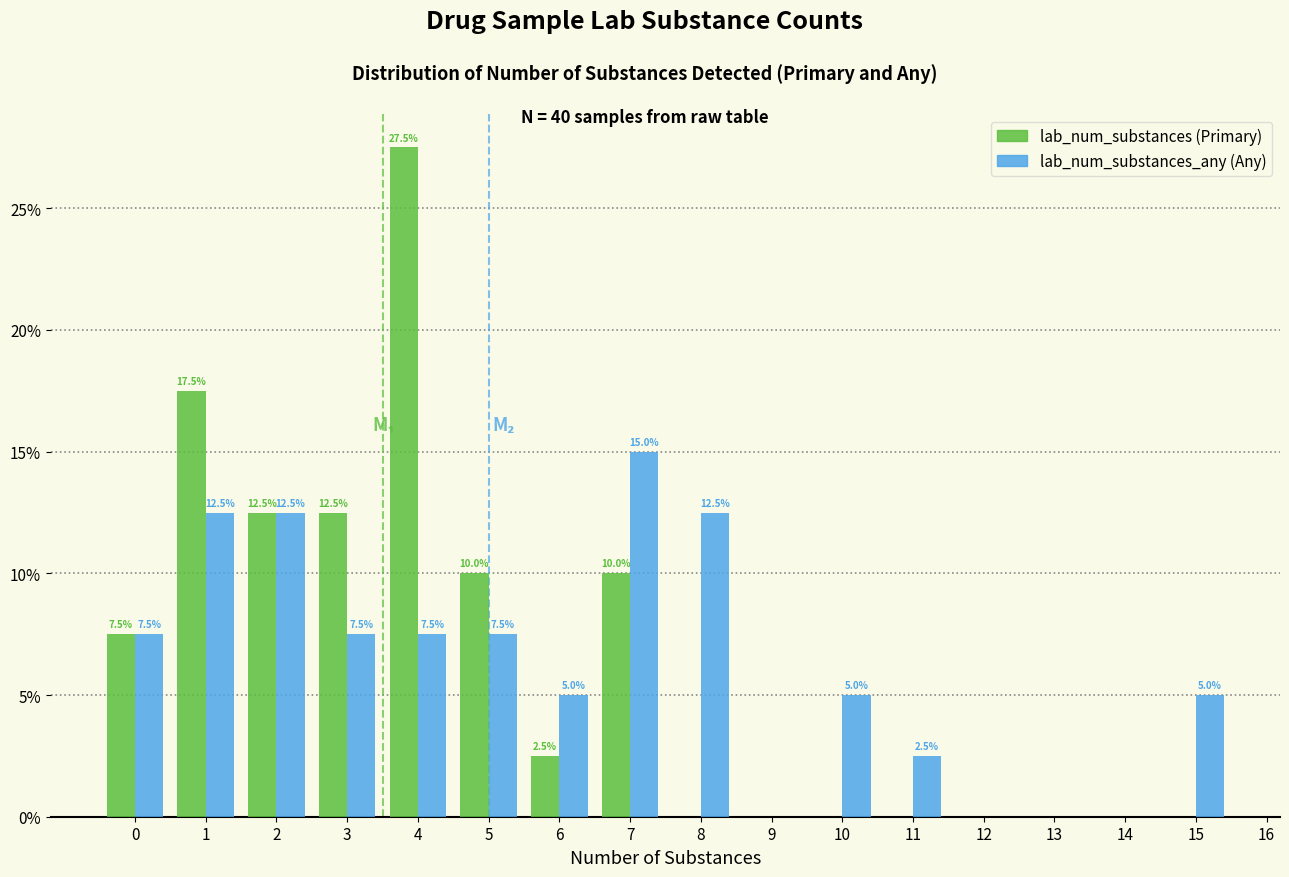

Reading left to right, what are all the values shown in this chart?

lab_num_substances: 0=7.5	1=17.5	2=12.5	3=12.5	4=27.5	5=10.0	6=2.5	7=10.0	8=0.0	9=0.0	10=0.0	11=0.0	12=0.0	13=0.0	14=0.0	15=0.0
lab_num_substances_any: 0=7.5	1=12.5	2=12.5	3=7.5	4=7.5	5=7.5	6=5.0	7=15.0	8=12.5	9=0.0	10=5.0	11=2.5	12=0.0	13=0.0	14=0.0	15=5.0